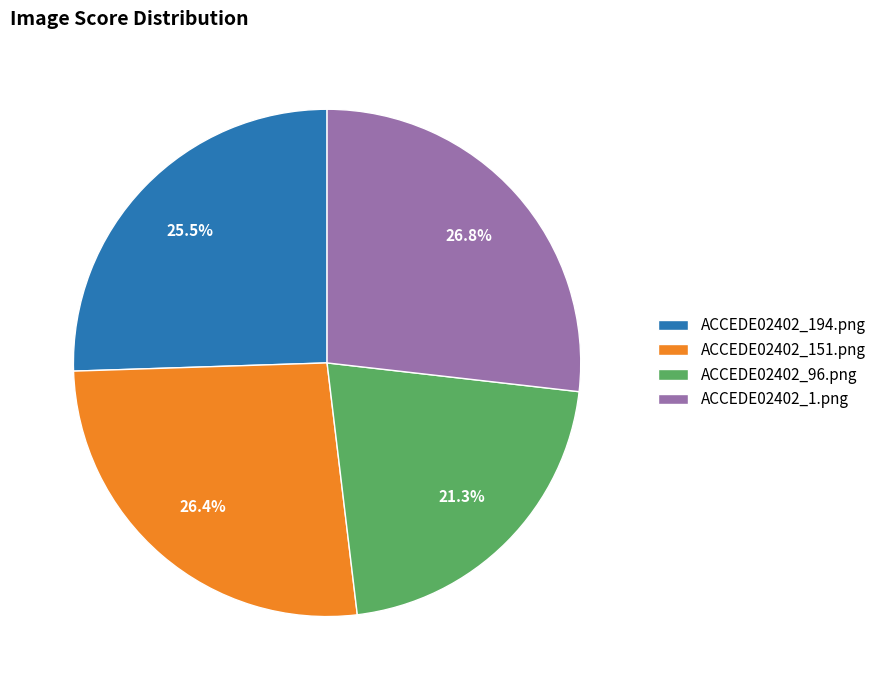

What portion of the pie excludes ACCEDE02402_194.png?

74.5%